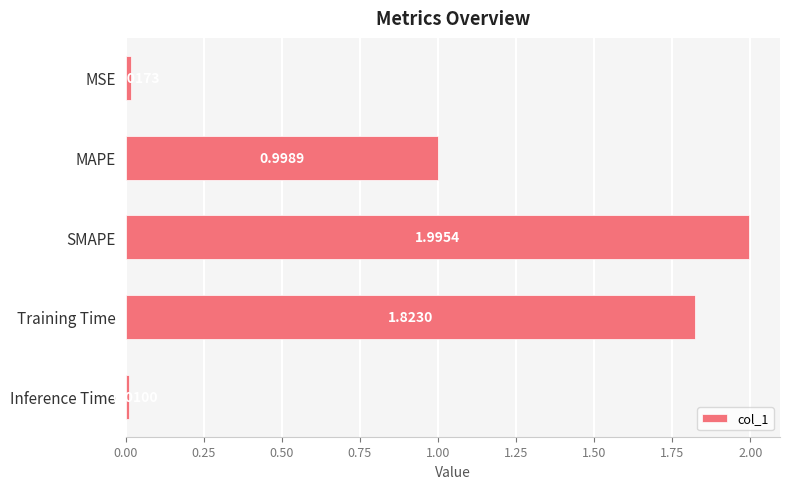

Where is the data nearest to the value 1?

MAPE